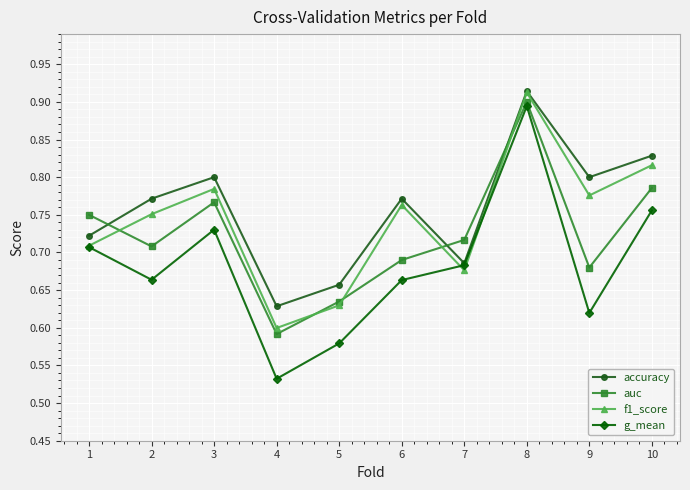

The g_mean series shows 1.2 at 7. True or false?

False